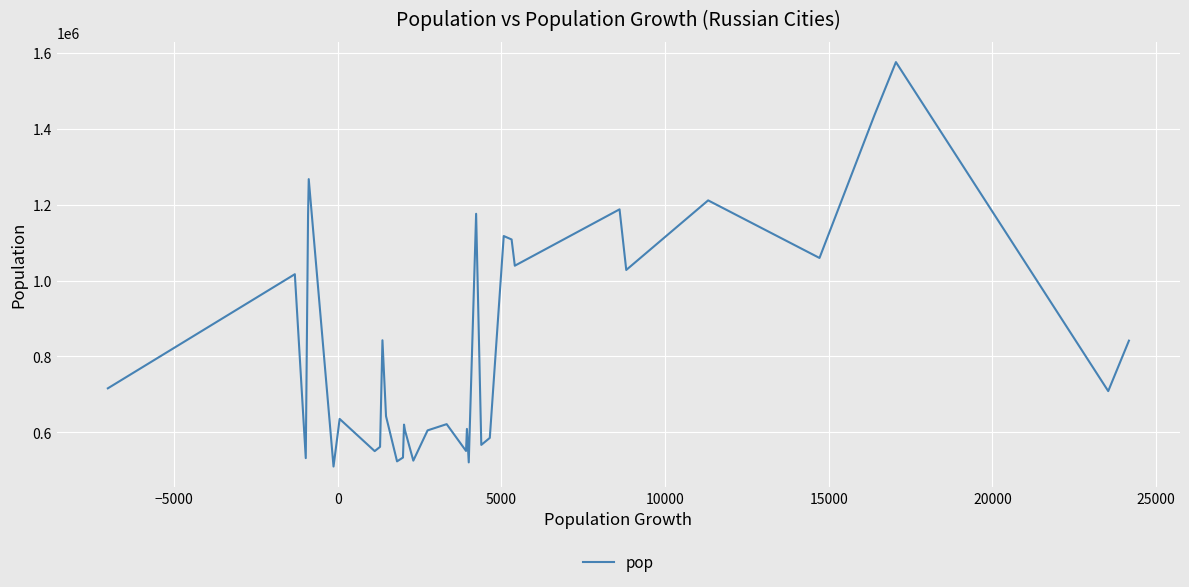

Is this an area chart (filled region under the line)?

No